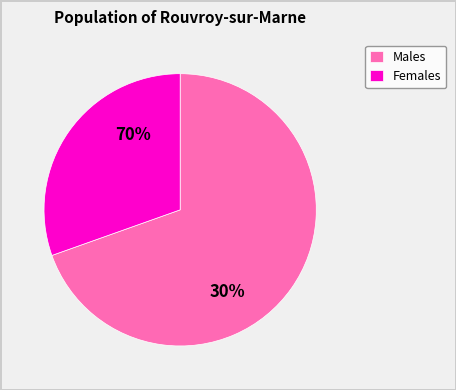

Is it true that 34234 is 1% of the pie?

True